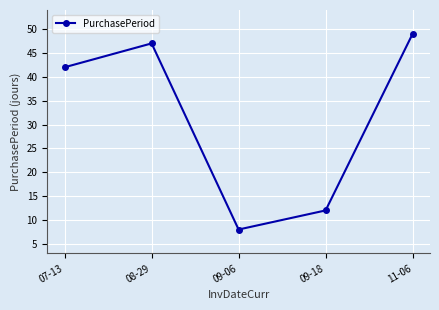

Count the number of data series in this chart.

1